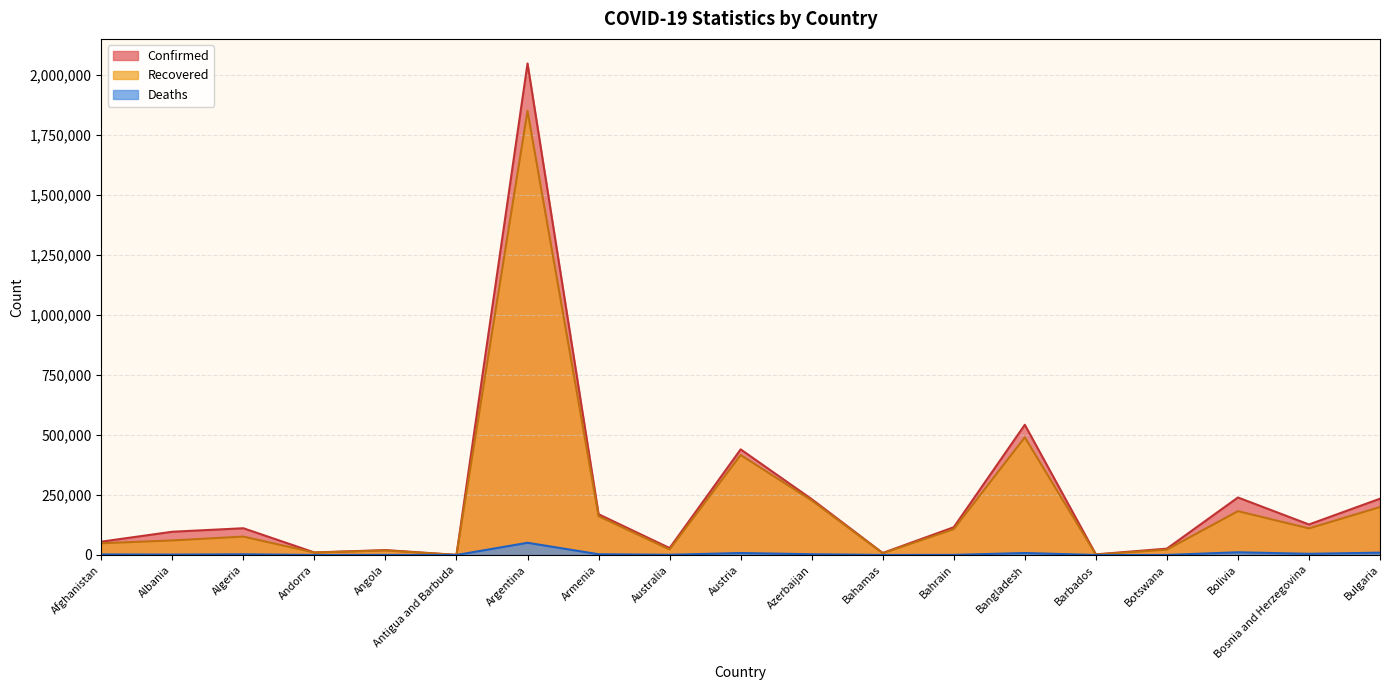

Which category has the lowest value across all series?

Antigua and Barbuda